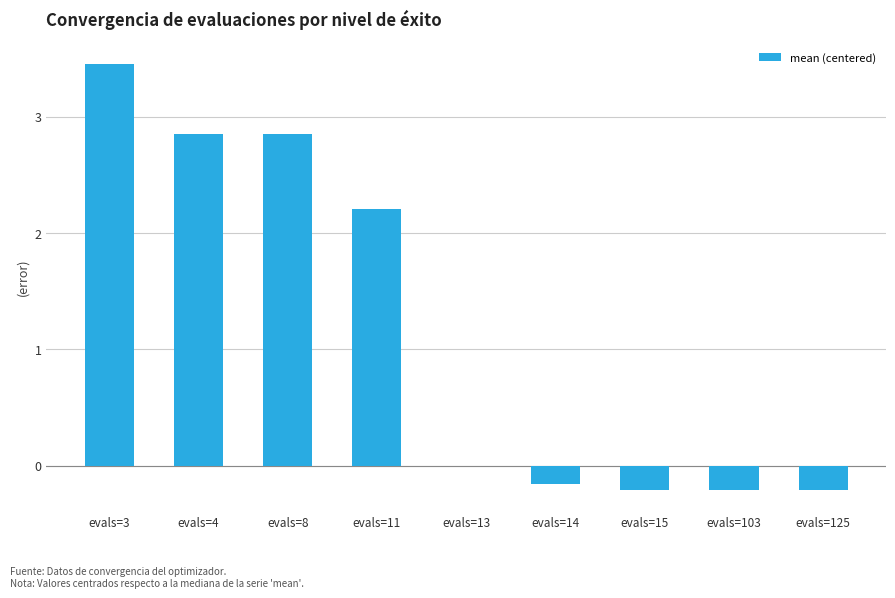

Which has a higher value, evals=14 or evals=8?

evals=8